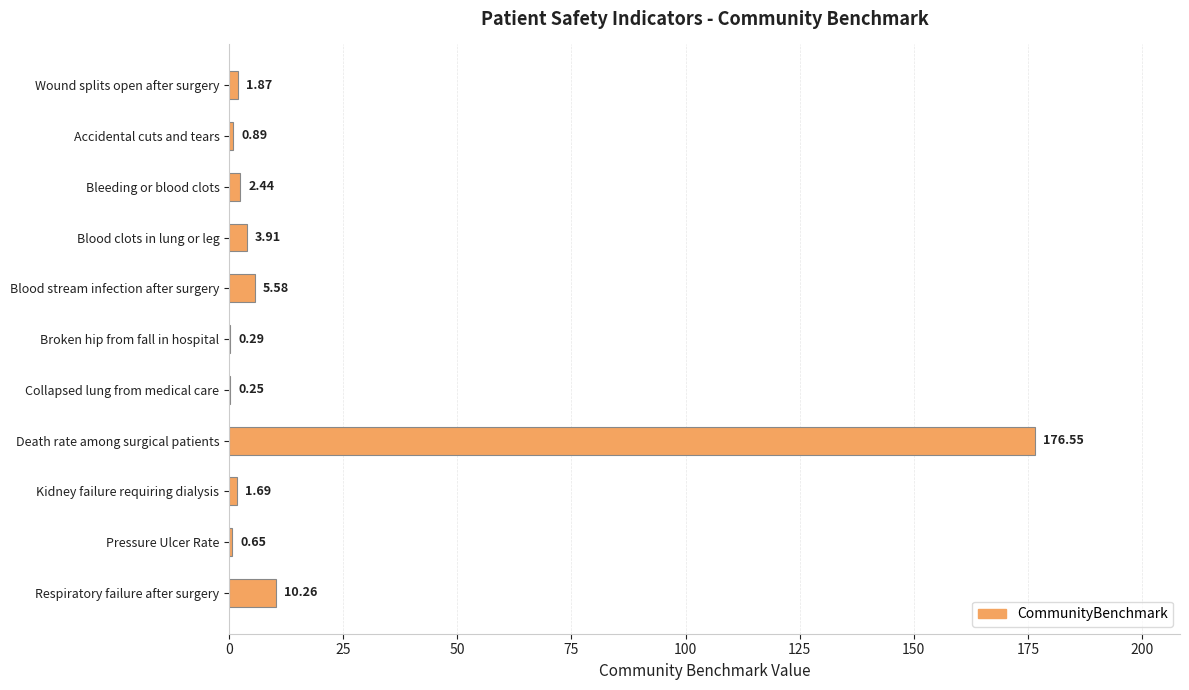

What is the sum of all values?

204.4